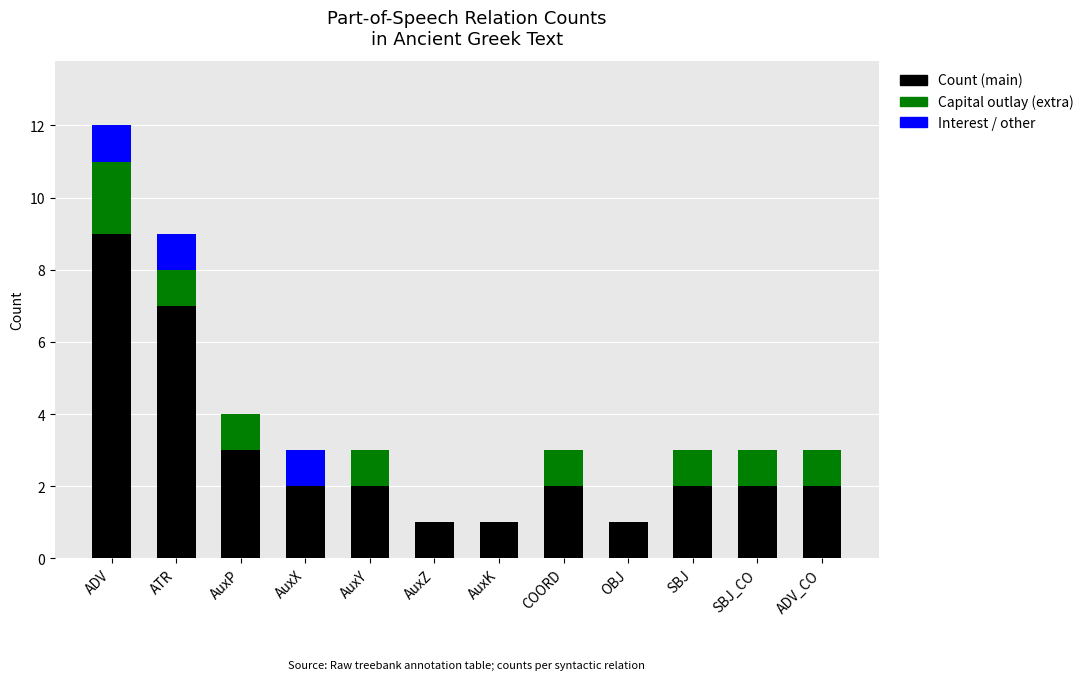

The value of Count (main) at AuxK is 1. True or false?

True